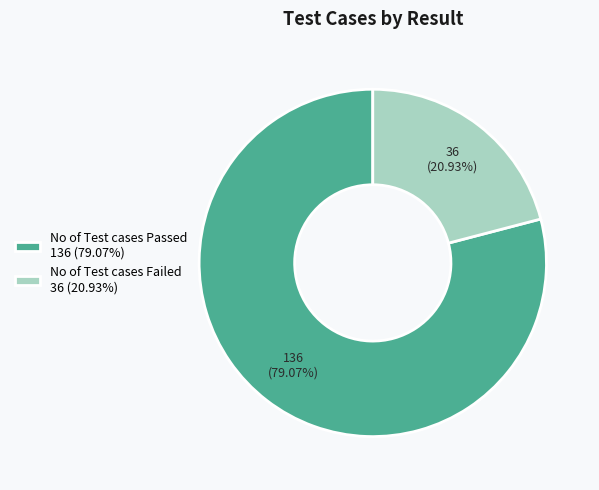

Which slice is the largest?

No of Test cases Passed